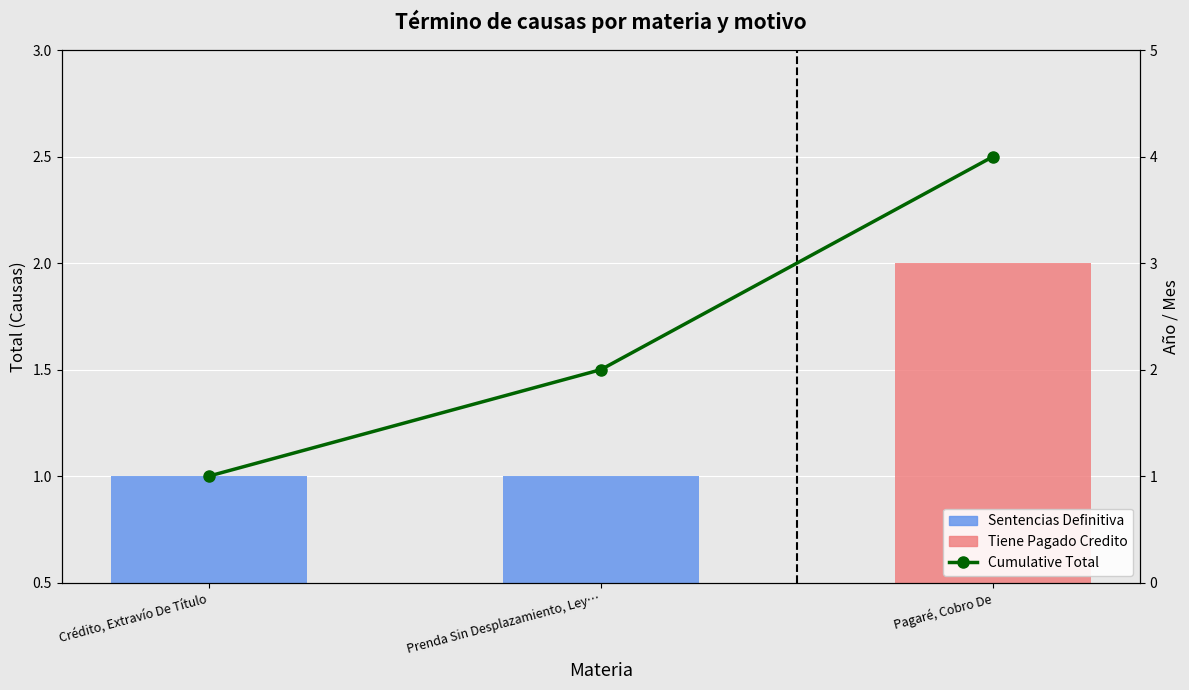

At how many categories does at least one series exceed 2?

1